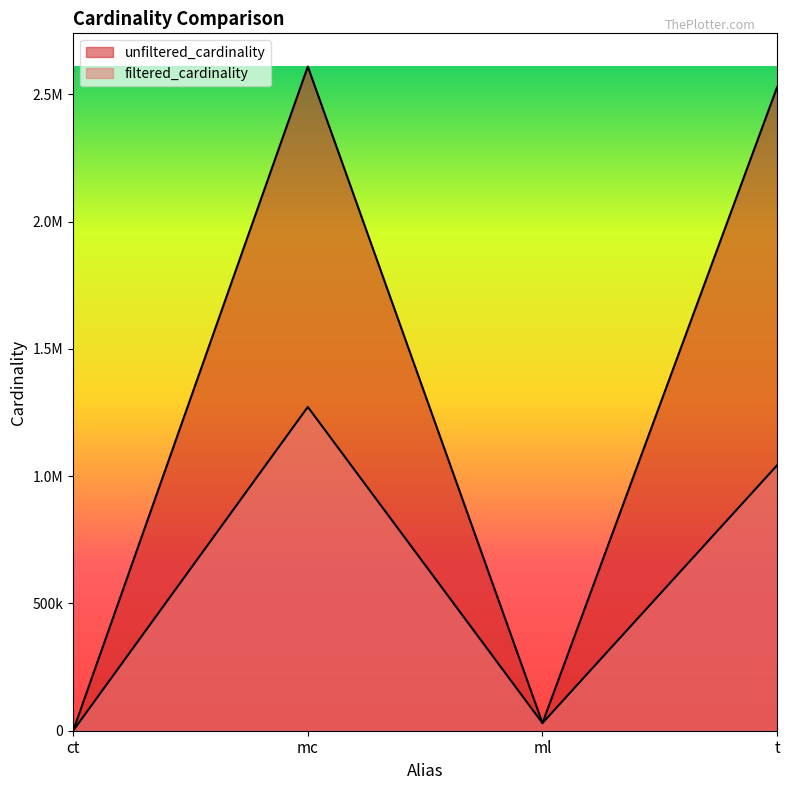

Which has a higher value, t or ct?

t